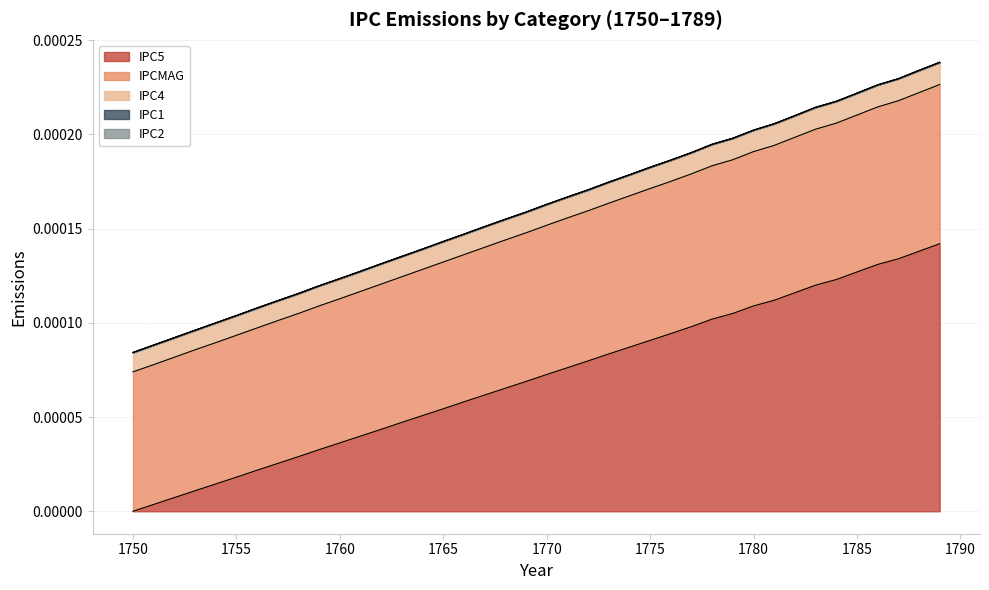

Does the chart have visible grid lines?

Yes